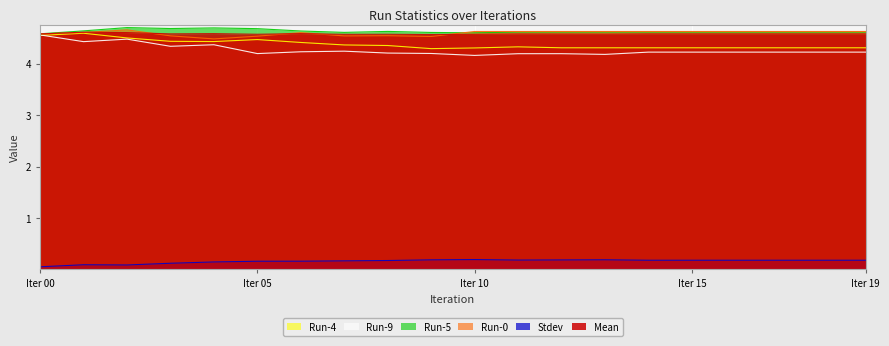

How many data points does each series have?

20